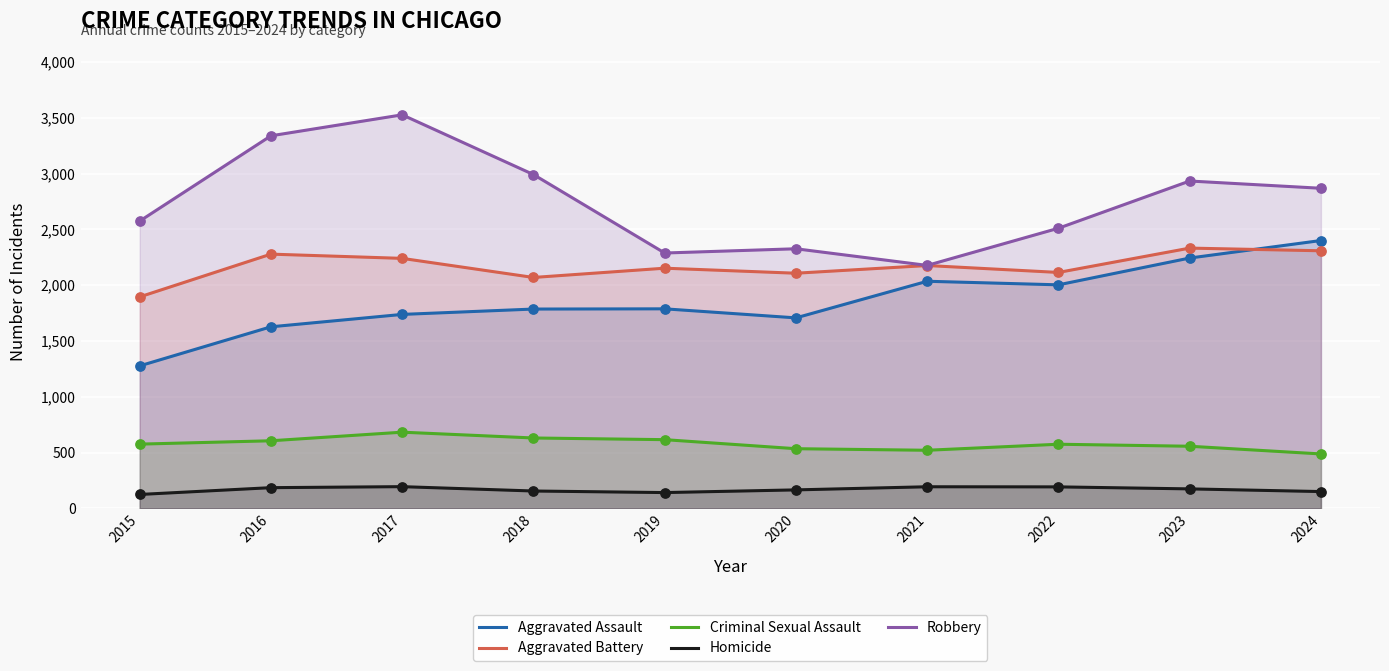

At which category is the sum across all series the highest?

2017